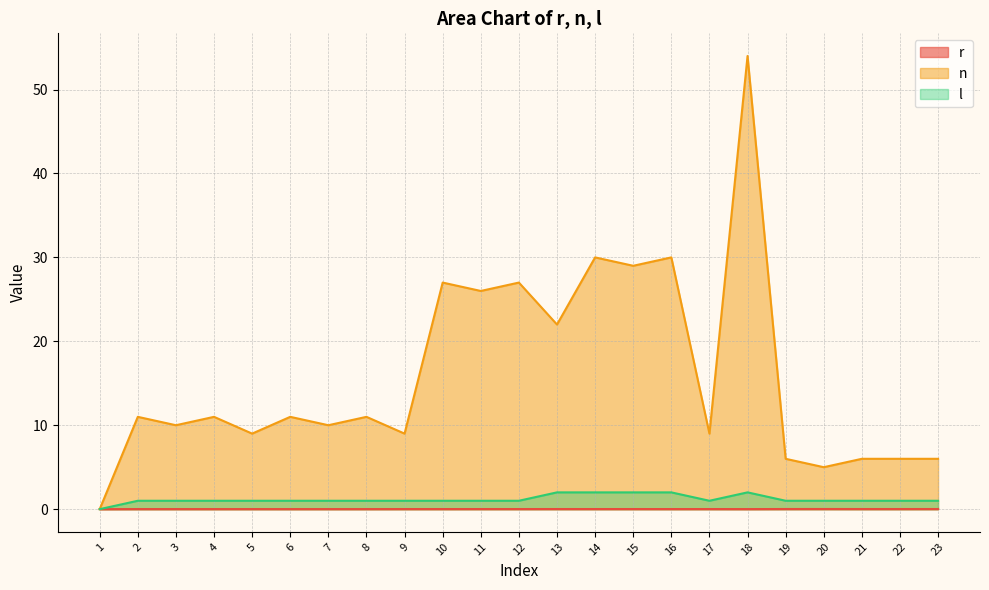

Count the l values in the range 1 to 2.

22